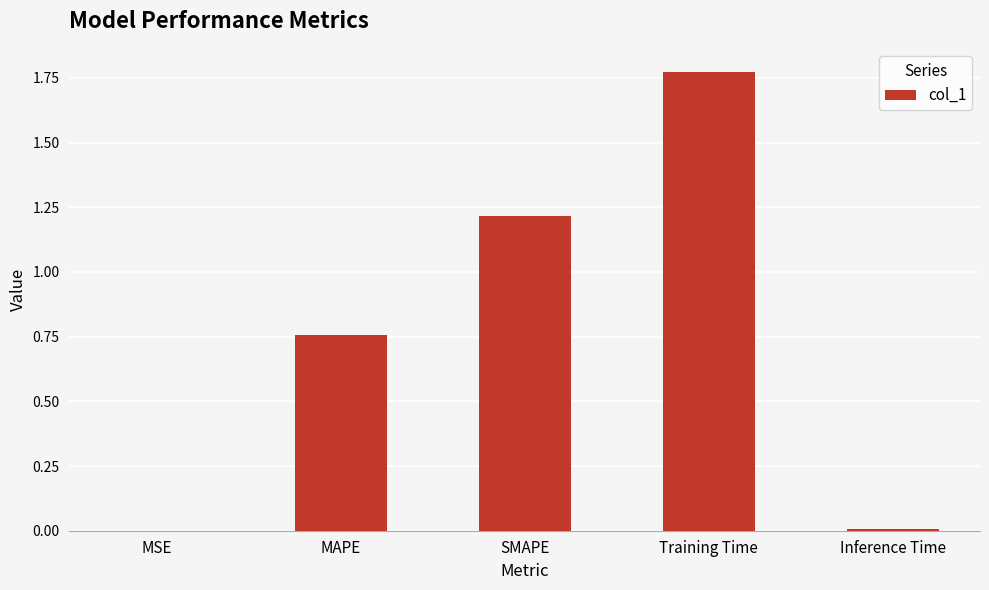

The value at Training Time is 1.2. True or false?

False